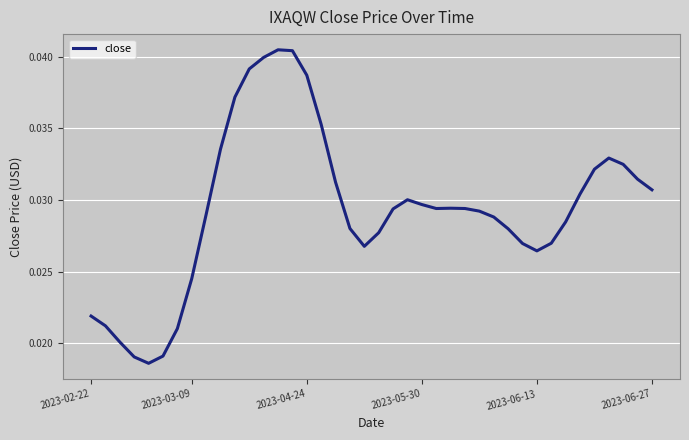

Where is the first local maximum?

13